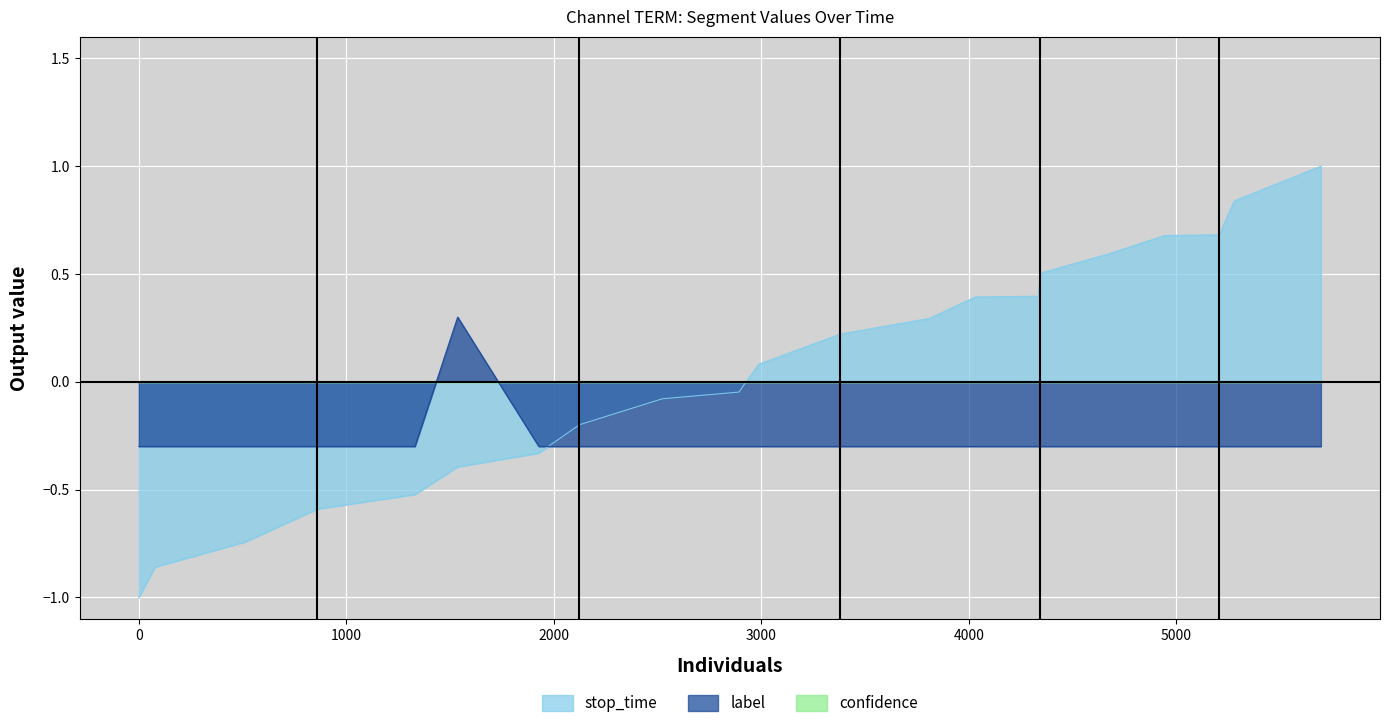

What is the highest value of the label series?

0.3